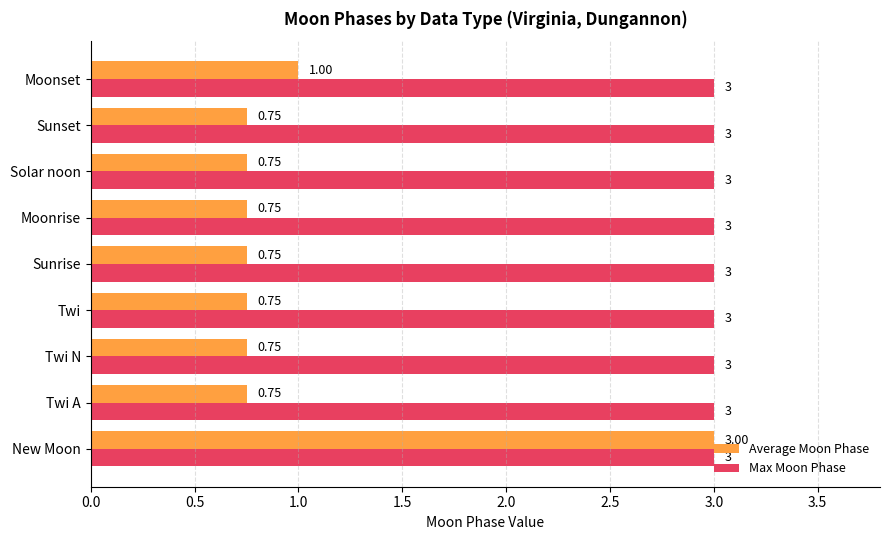

Rank the series at Solar noon from highest to lowest value.

Max Moon Phase, Average Moon Phase